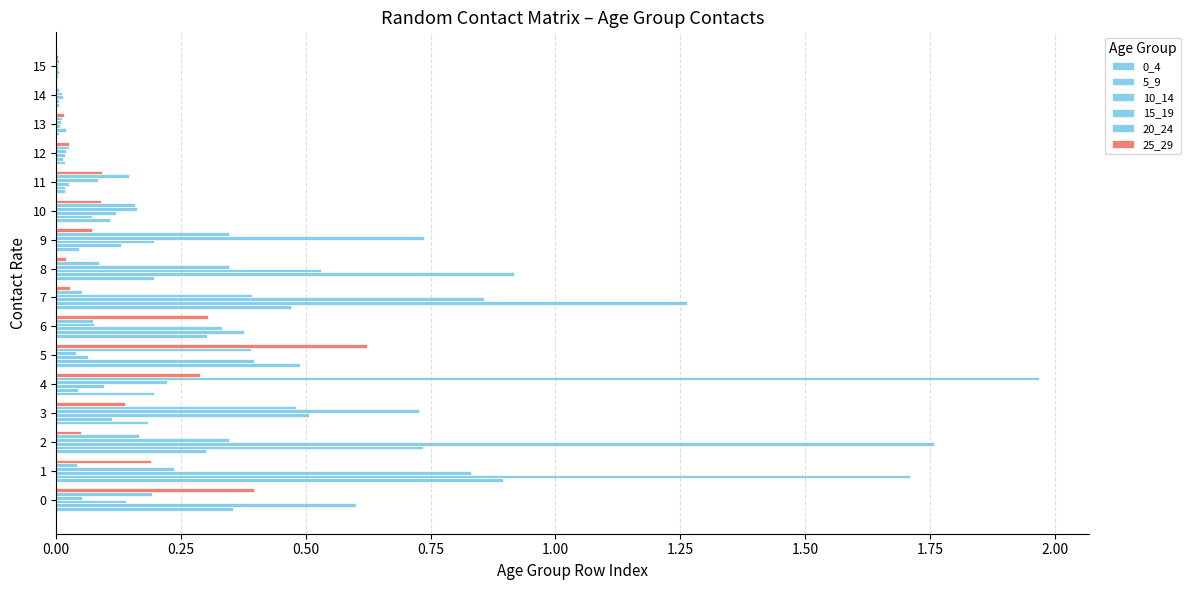

Count the number of categories in the chart.

16